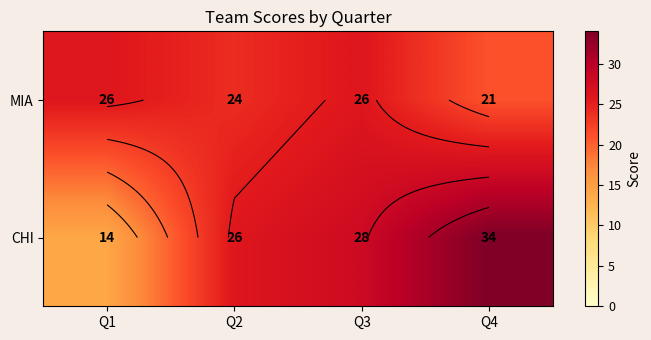

What is the highest value of the CHI series?

34